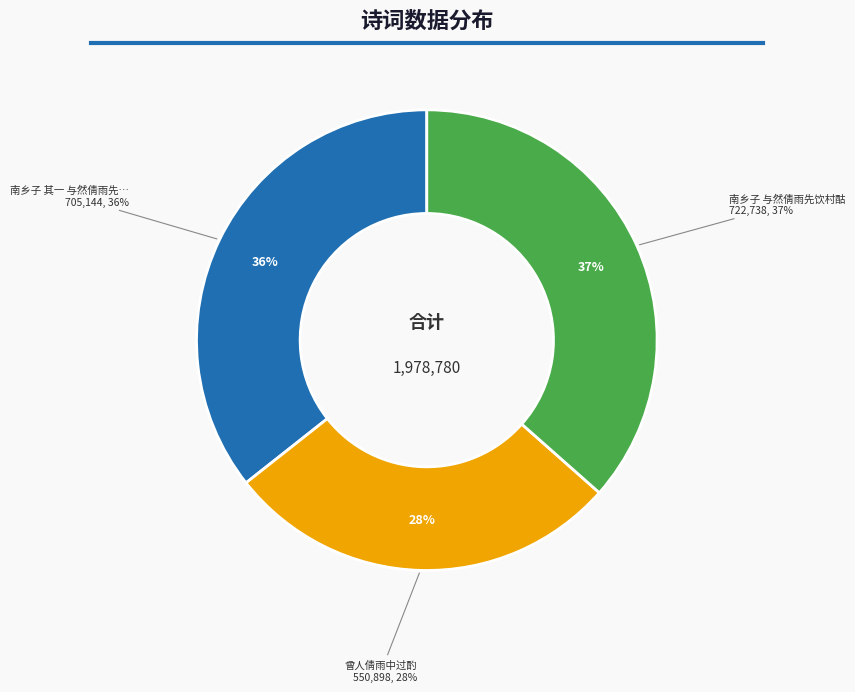

True or false: 曾人倩雨中过酌 accounts for 28% of the total.

True